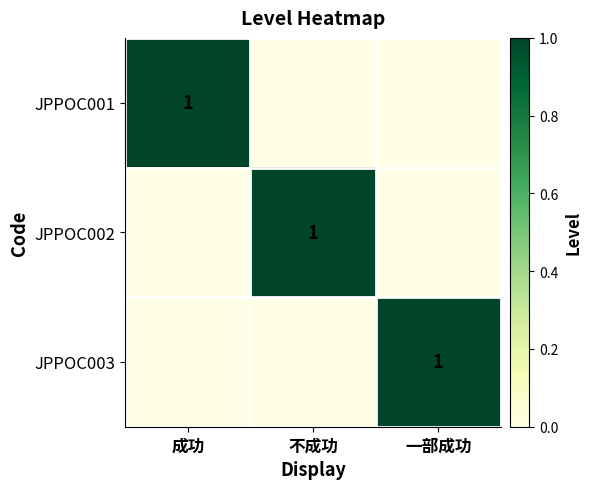

The value of JPPOC001 at 成功 is 1. True or false?

True